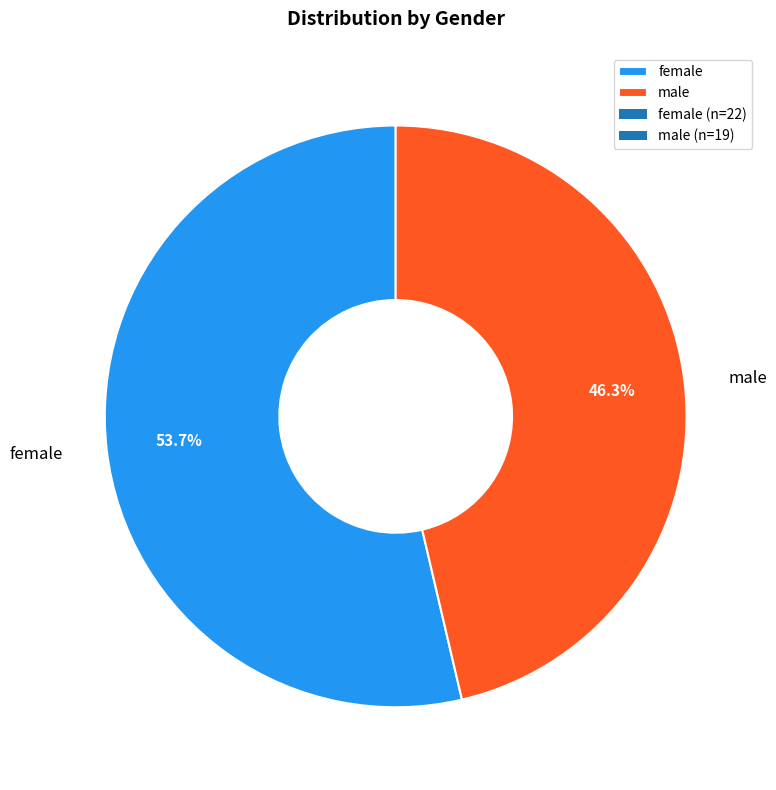

Which category has the biggest portion of the pie?

female